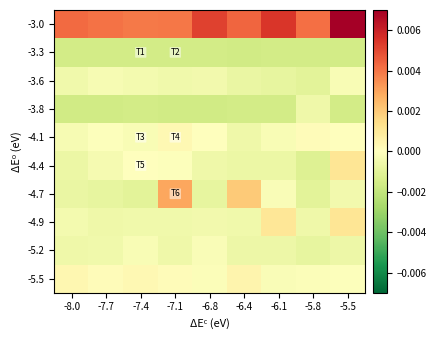

Which series has the largest total across all categories?

-3.0